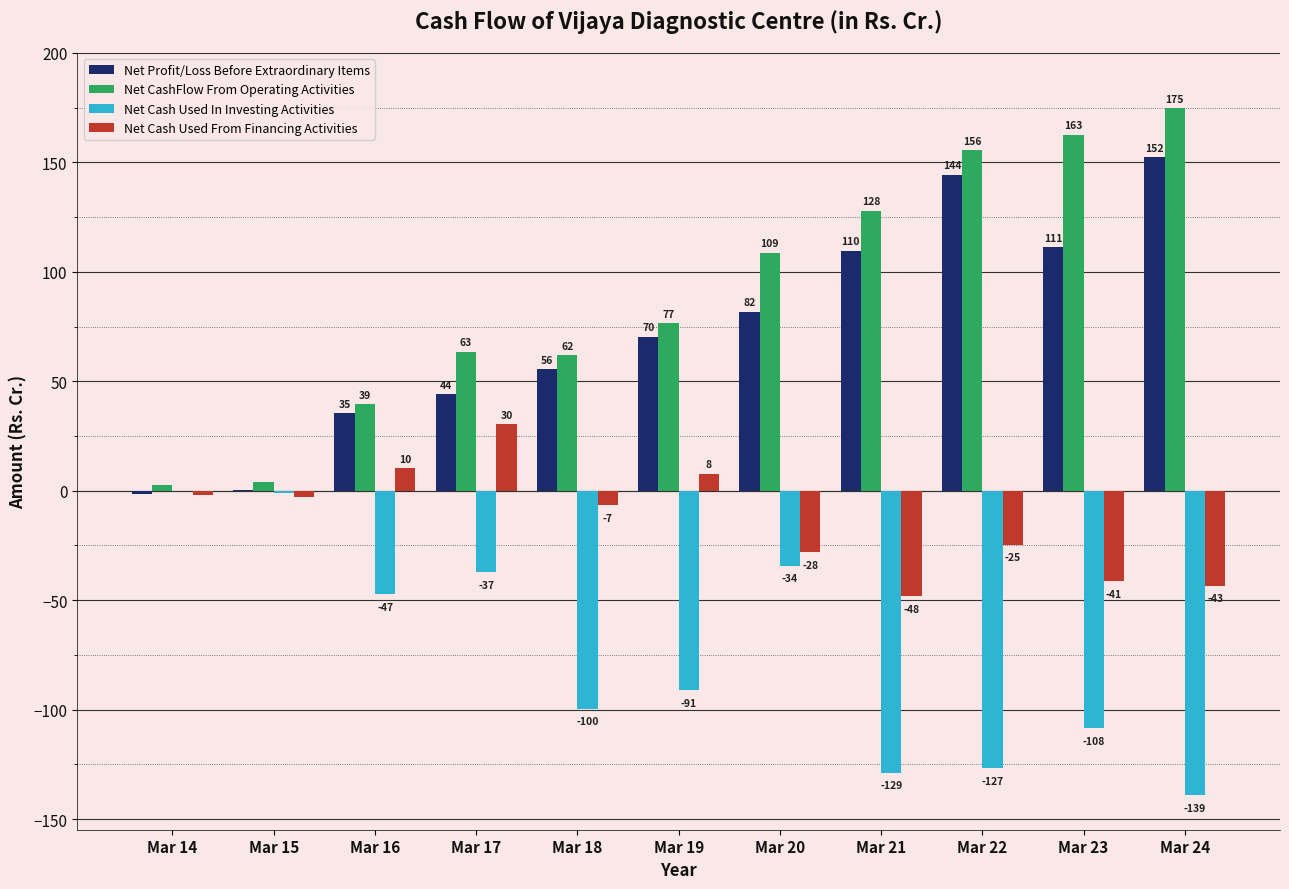

What is the total value across all series at Mar 14?

-1.5